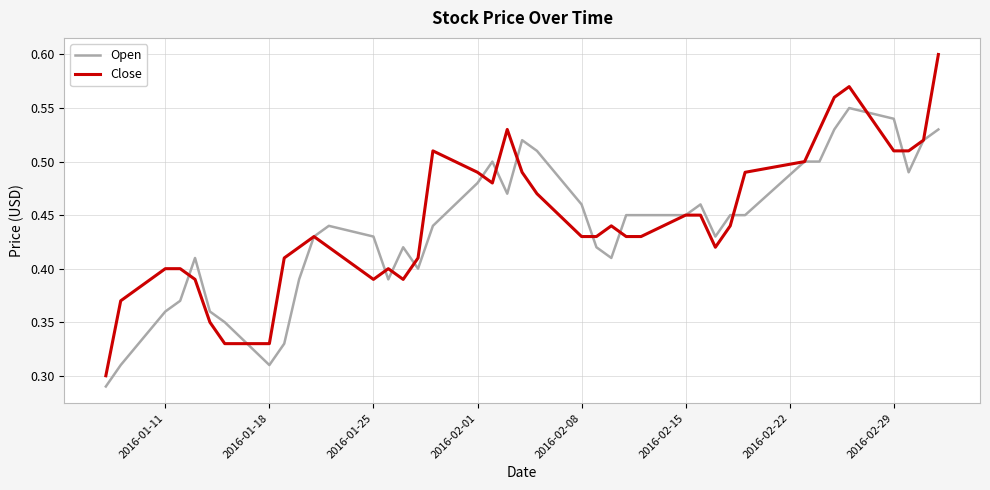

Rank the series by their maximum value, from lowest to highest.

Open, Close